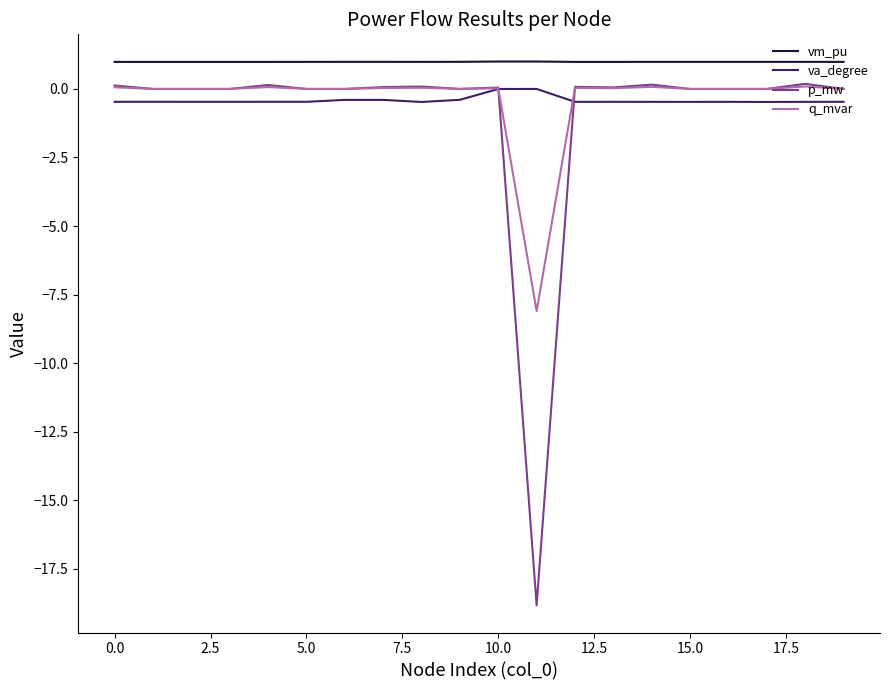

True or false: vm_pu and p_mw intersect in this chart.

False